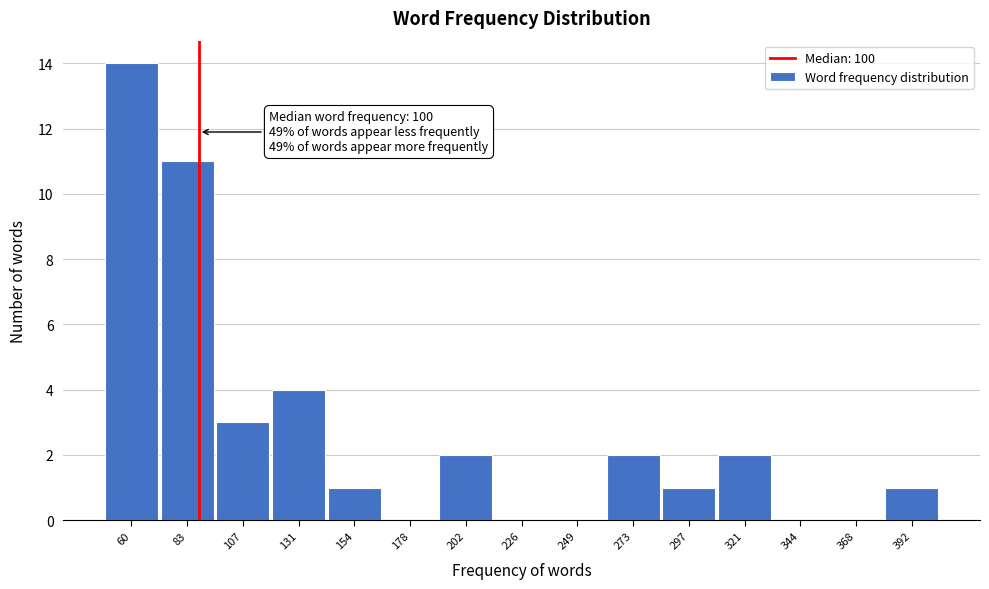

Reading left to right, what are all the values shown in this chart?

60=14	83=11	107=3	131=4	154=1	178=0	202=2	226=0	249=0	273=2	297=1	321=2	344=0	368=0	392=1